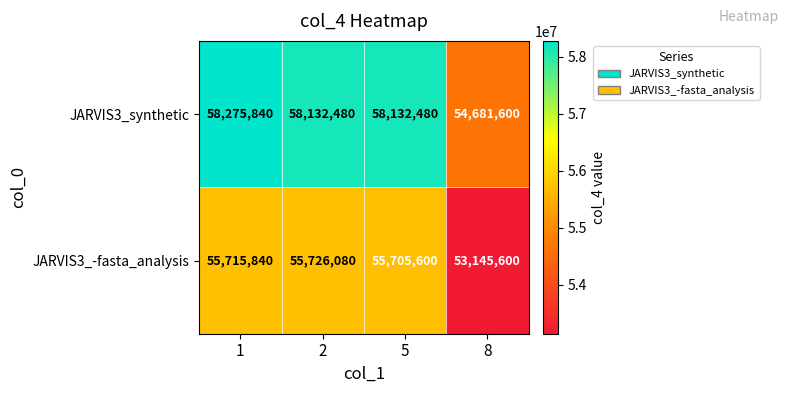

True or false: JARVIS3_synthetic has a value of 93843722 at 5.

False